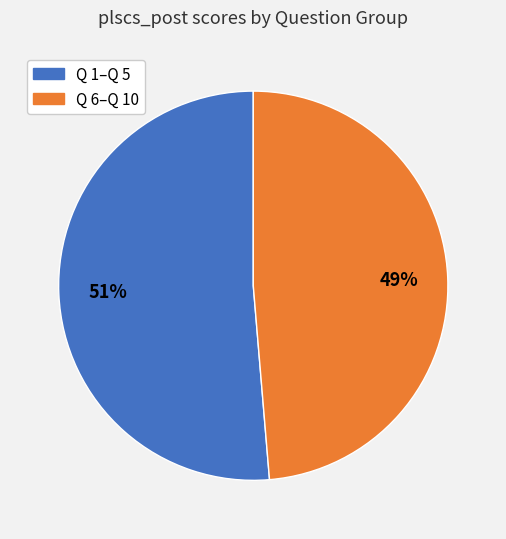

Is there any slice that represents more than half of the pie?

Yes